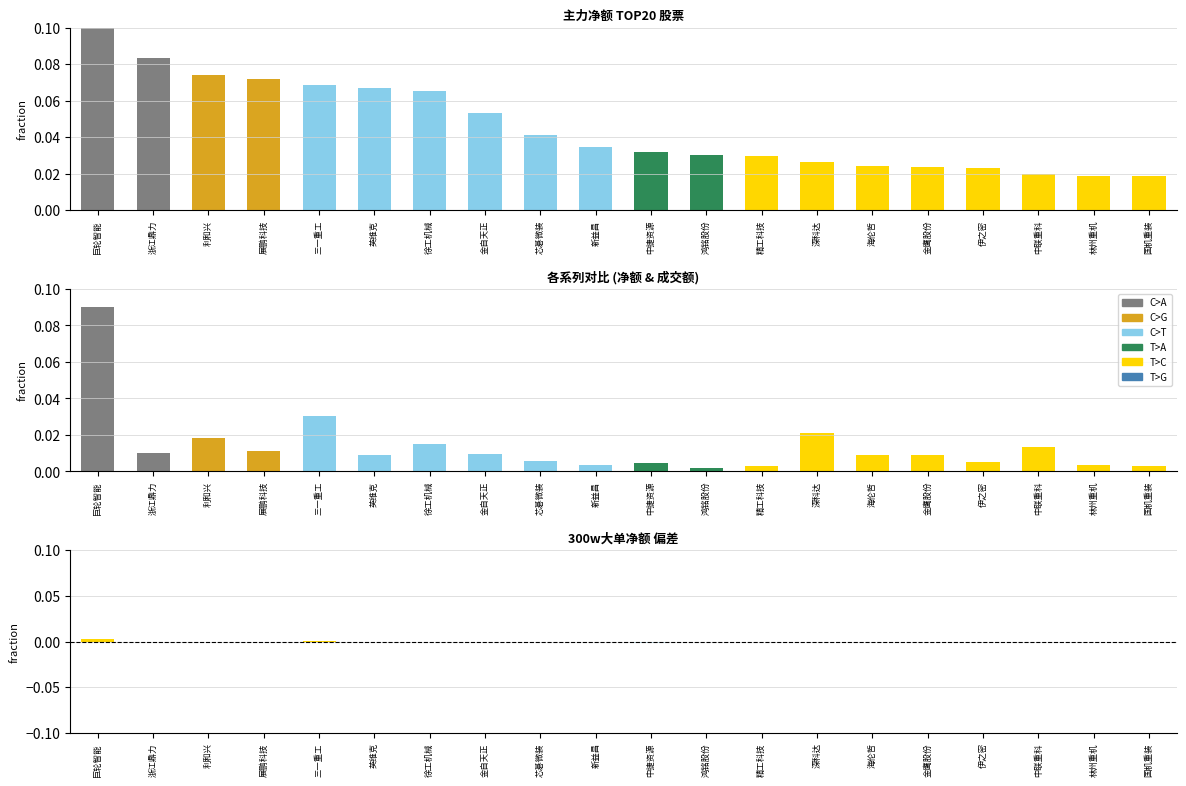

How many groups of bars are there?

20